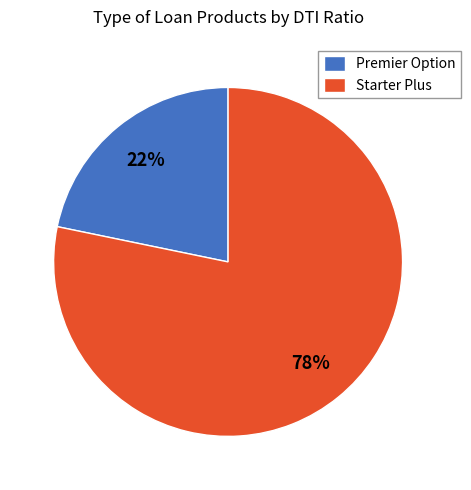

The Premier Option slice represents 14% of the pie. True or false?

False